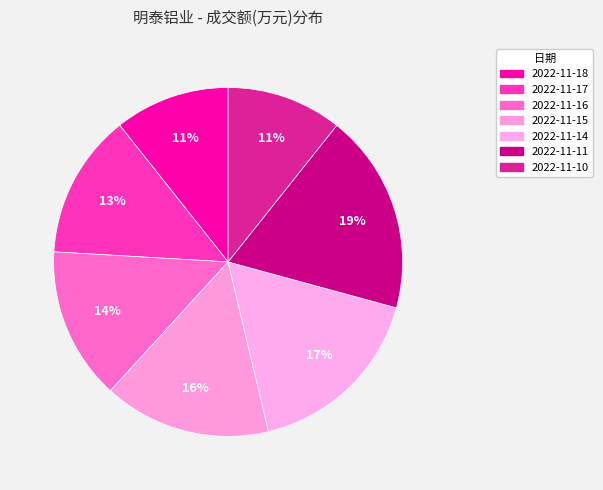

Which category has the smallest portion of the pie?

2022-11-18